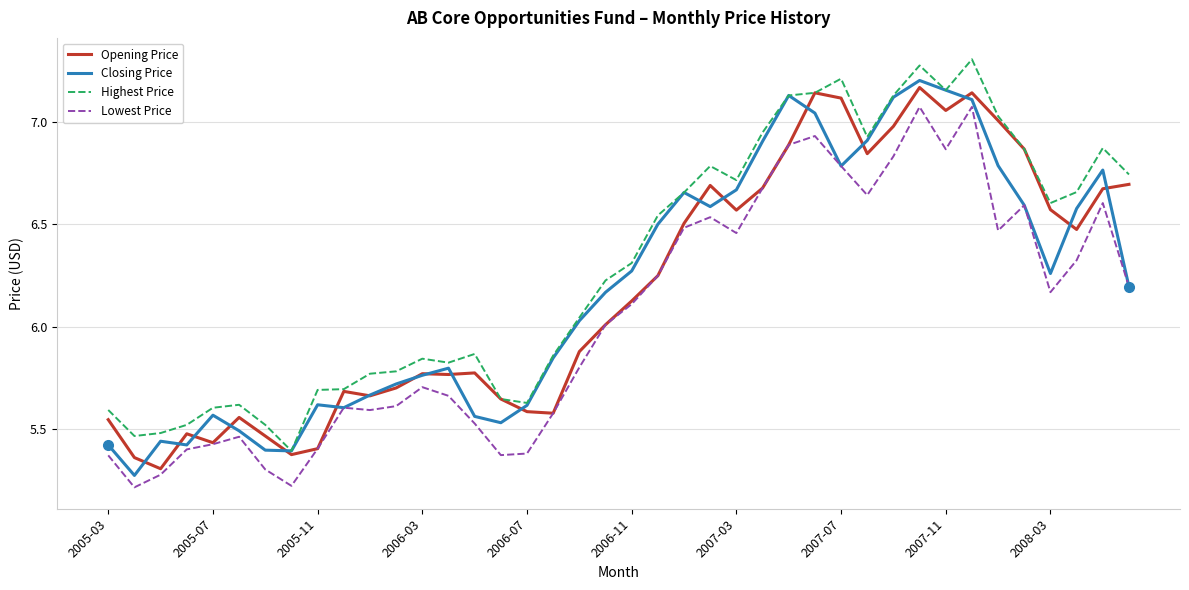

True or false: Highest Price and Lowest Price intersect in this chart.

False